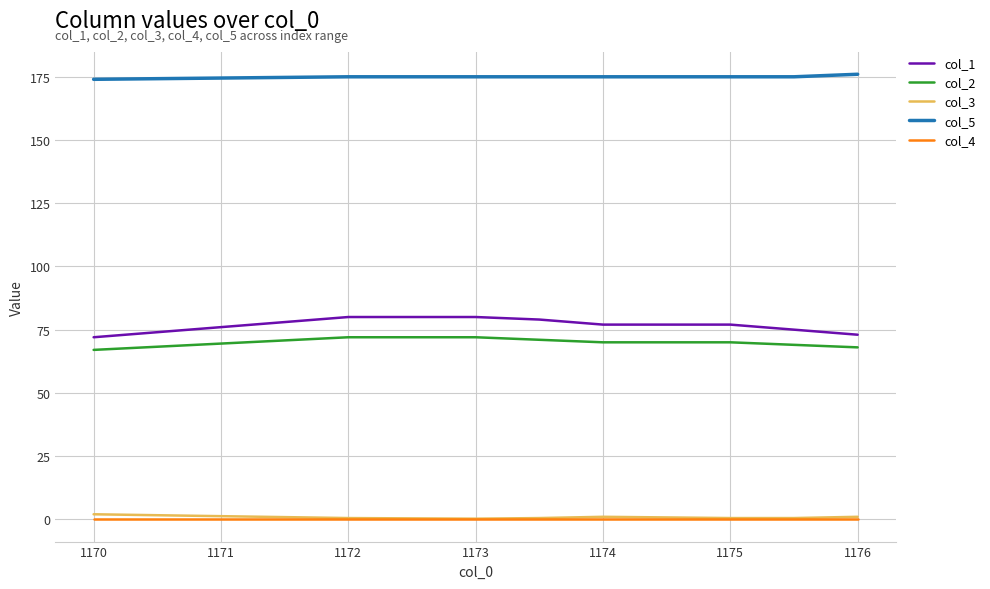

What is the minimum value for col_2?

67.0